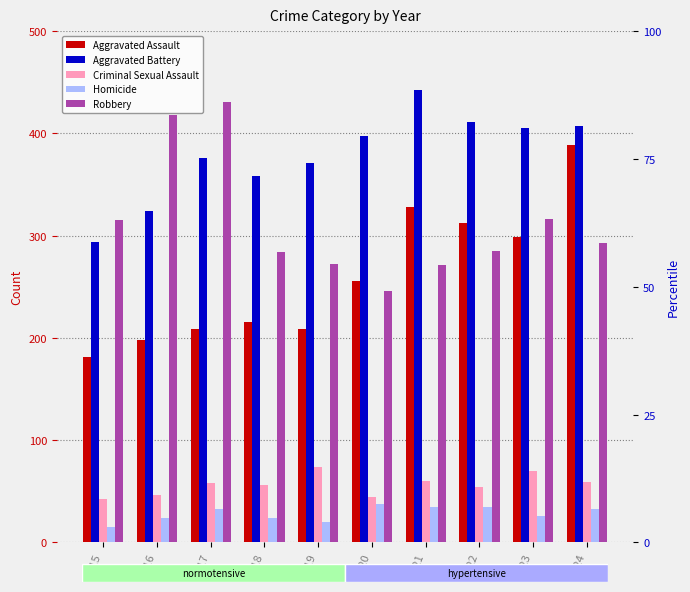

Between 2019 and 2022, which series saw the biggest shift?

Aggravated Assault